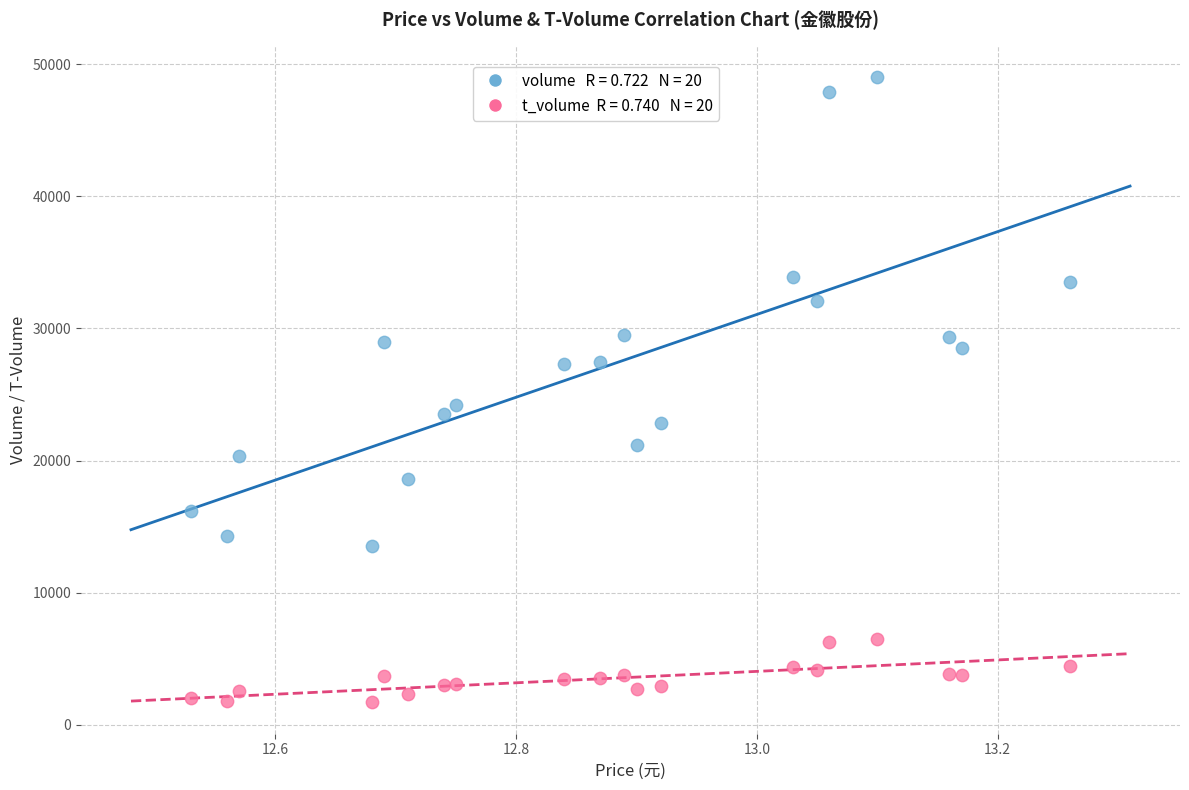

Across all series, what Y value is closest to 25381?

24209